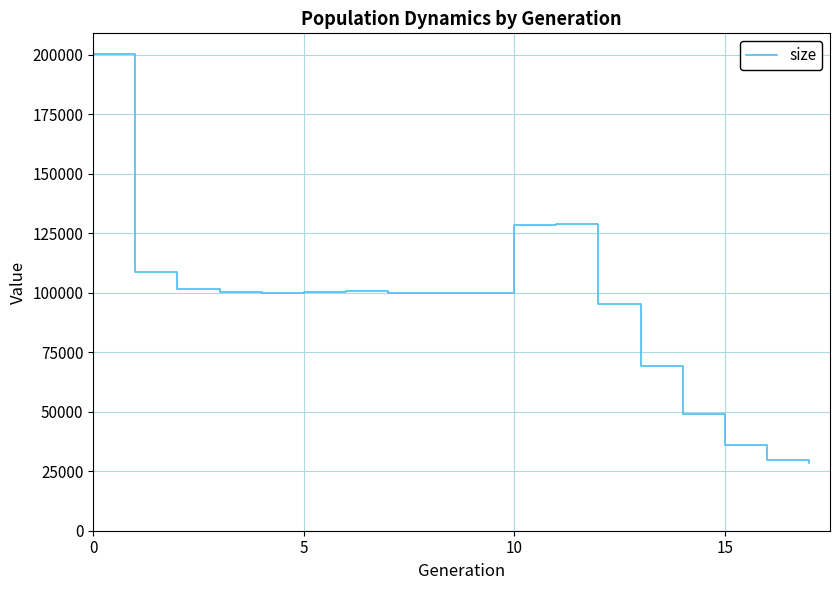

What is the greatest value displayed?

200307